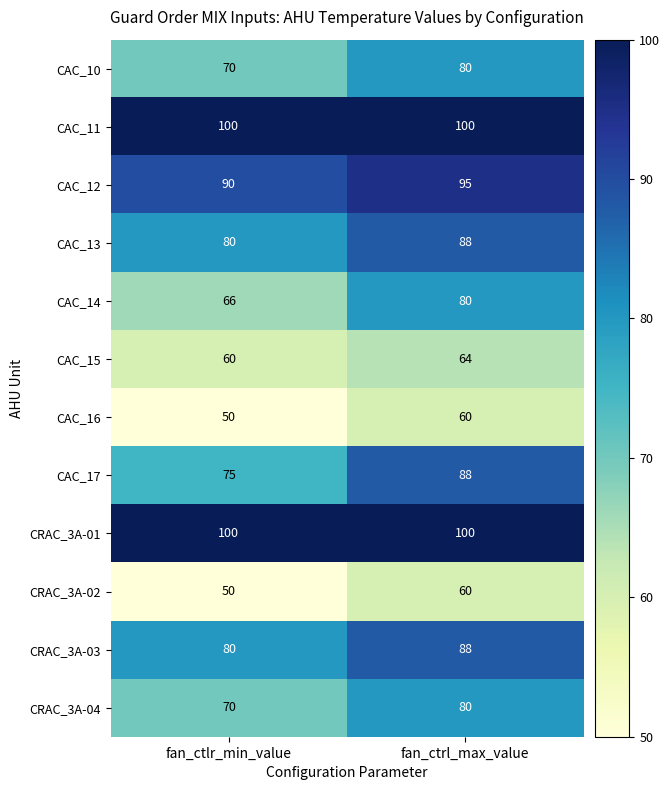

Reading left to right, extract all data points from this chart.

CAC_10: 70	80
CAC_11: 100	100
CAC_12: 90	95
CAC_13: 80	88
CAC_14: 66	80
CAC_15: 60	64
CAC_16: 50	60
CAC_17: 75	88
CRAC_3A-01: 100	100
CRAC_3A-02: 50	60
CRAC_3A-03: 80	88
CRAC_3A-04: 70	80